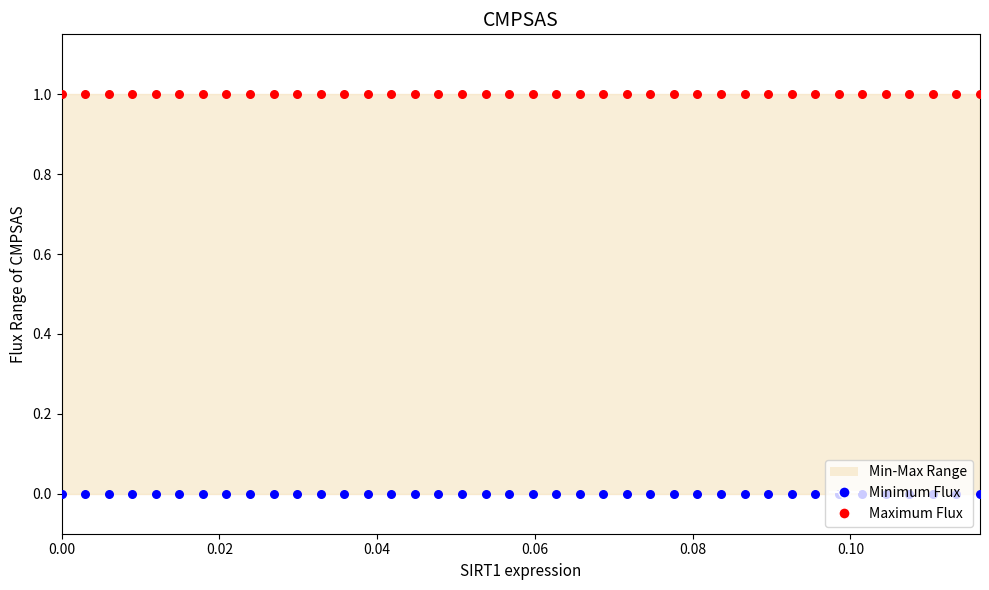

Which series reaches the minimum Y coordinate?

Minimum Flux